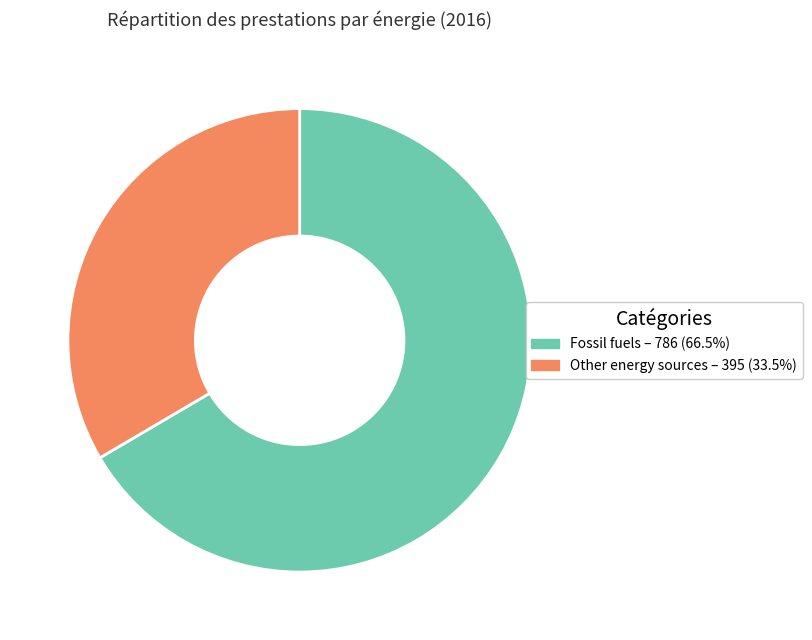

Do Fossil fuels – 786 (66.5%) and Other energy sources – 395 (33.5%) together represent more than half of the pie?

Yes